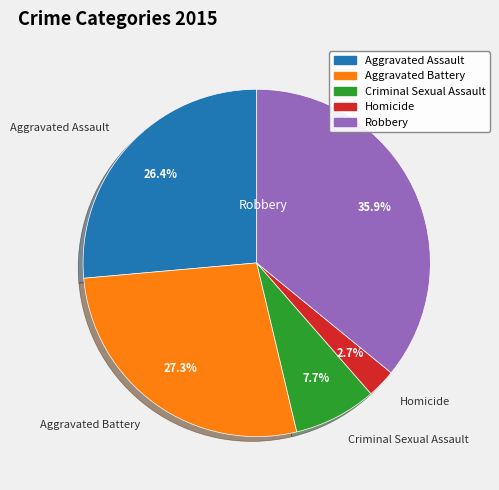

To the nearest percent, what percentage of the pie is Aggravated Battery?

27%